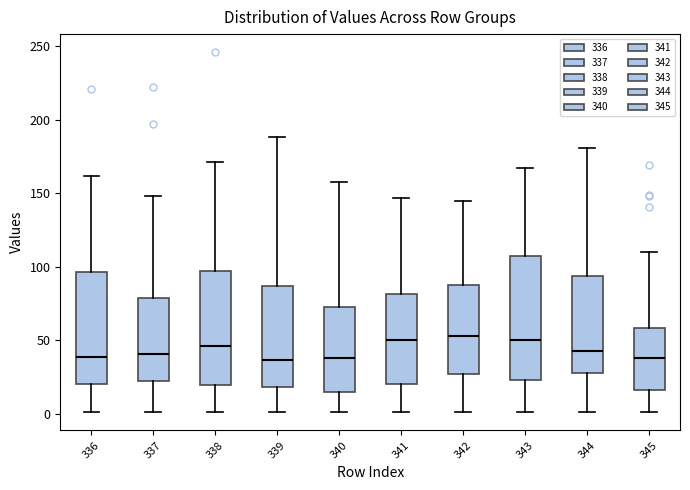

Where is the upper edge of the box at x = 343 on the y-axis? The values are not printed on the chart, so give them approximately, as read against the axis.

110